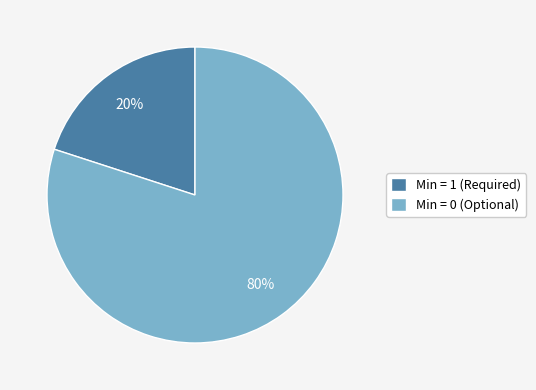

To the nearest percent, what is the difference between the largest and smallest slice percentages?

60%